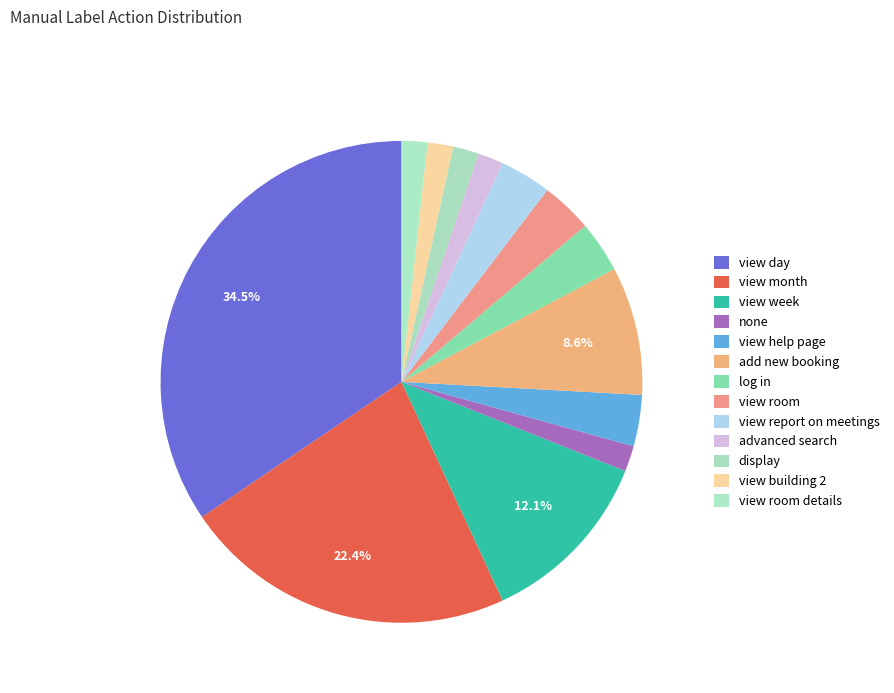

Which category has the biggest portion of the pie?

view day